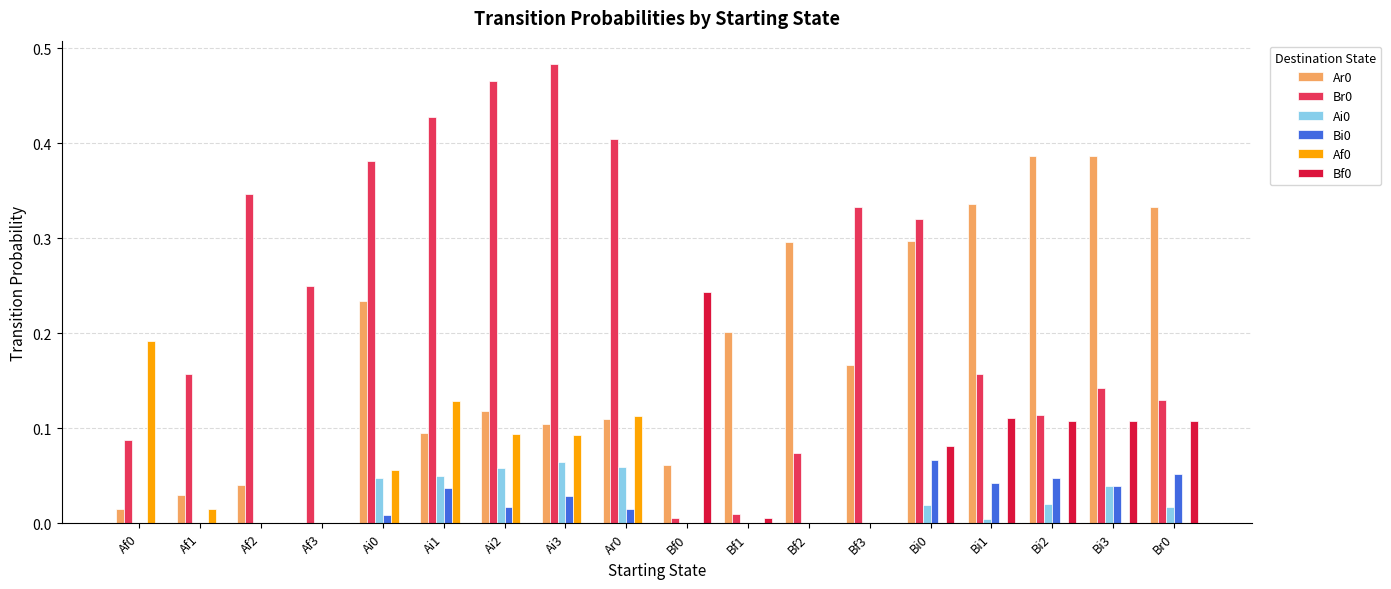

What is the sum of all Af0 values?

0.7